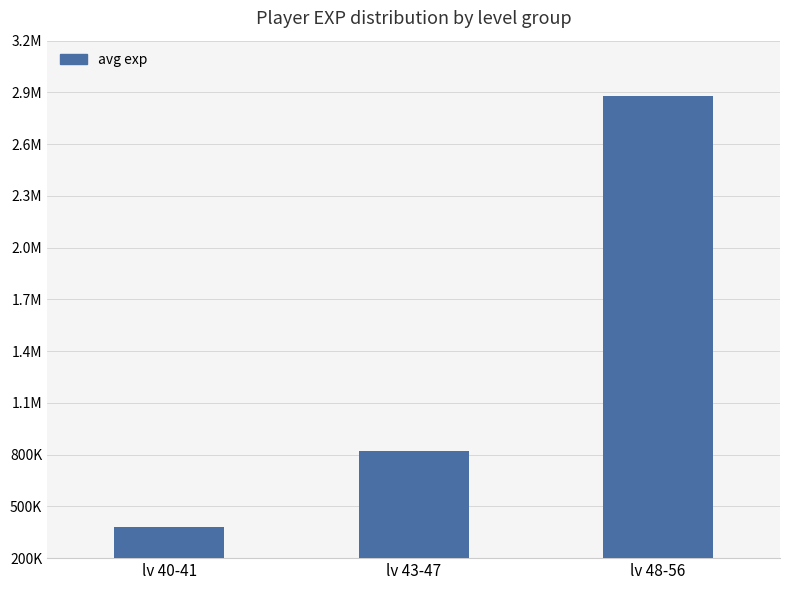

Does the chart contain any negative values?

No